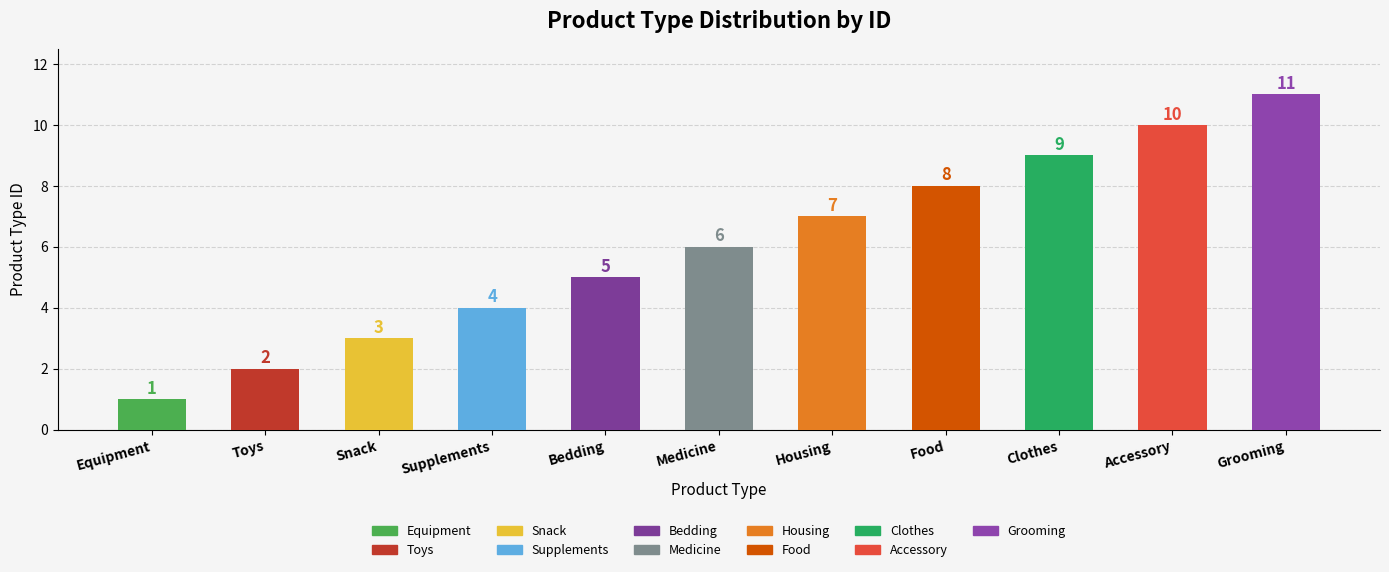

The value at Toys is 2. True or false?

True